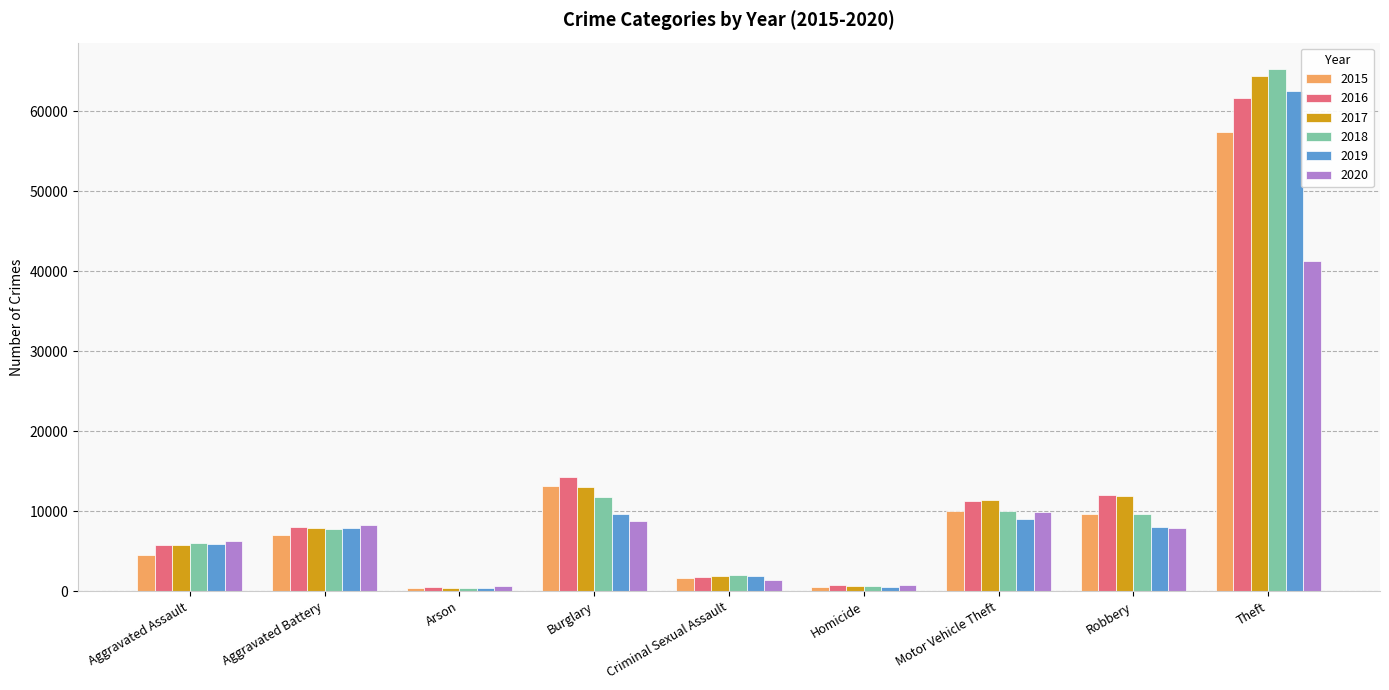

Which category has the highest value in the 2020 series?

Theft